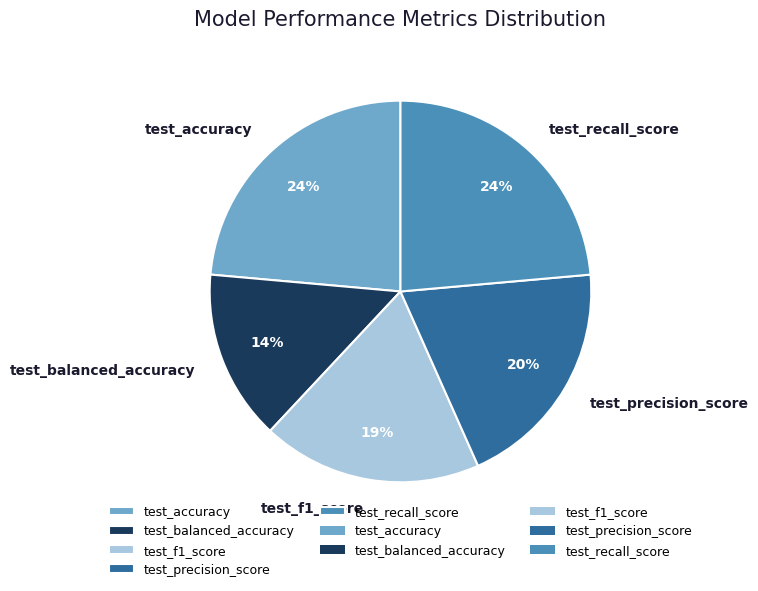

To the nearest percent, what is the average slice percentage?

20%